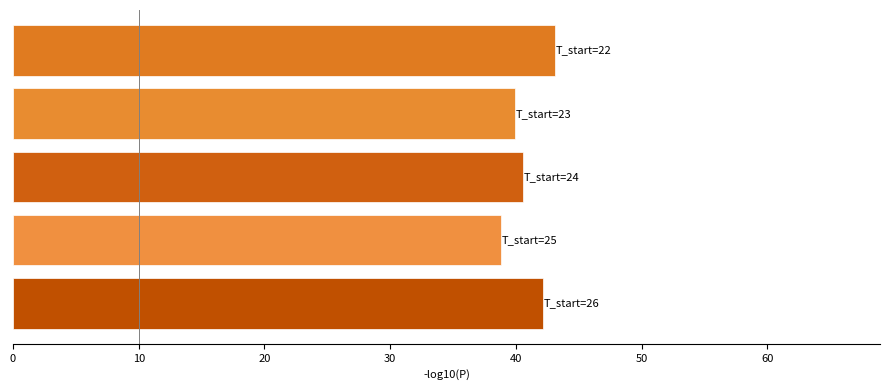

What is the smallest value displayed?

38.8